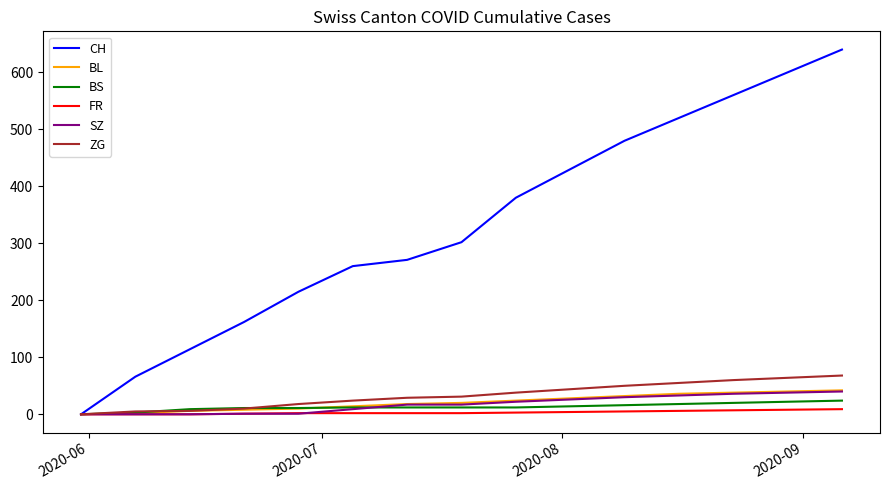

Which series has the widest spread of values?

CH